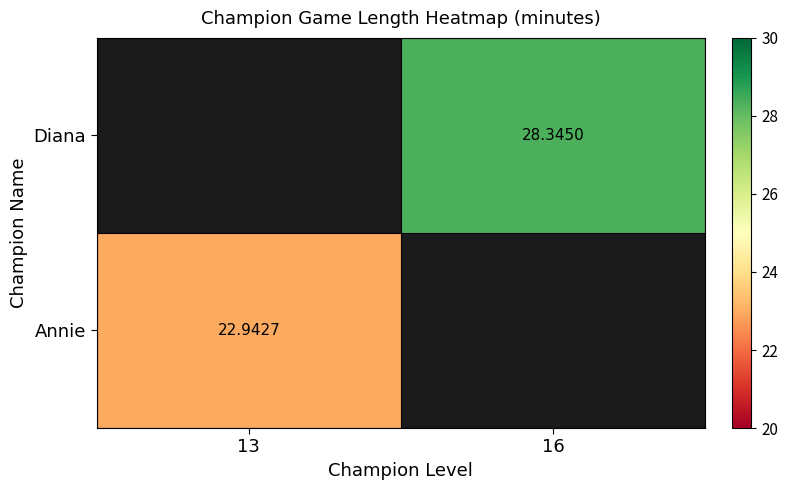

Is the value of Annie at 13 greater than the value of Diana at 16?

No